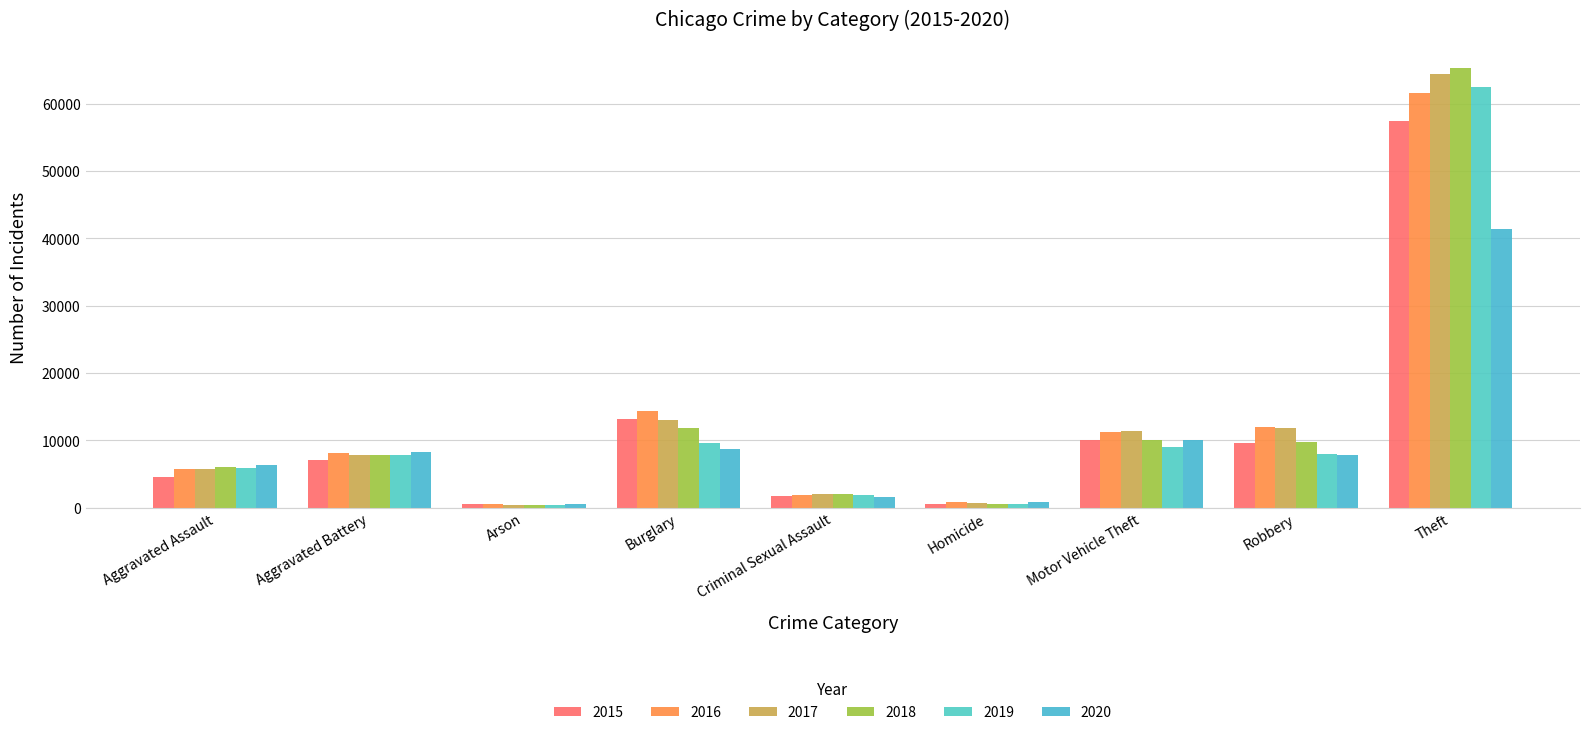

What is the difference between the highest and lowest values at Theft?

23939